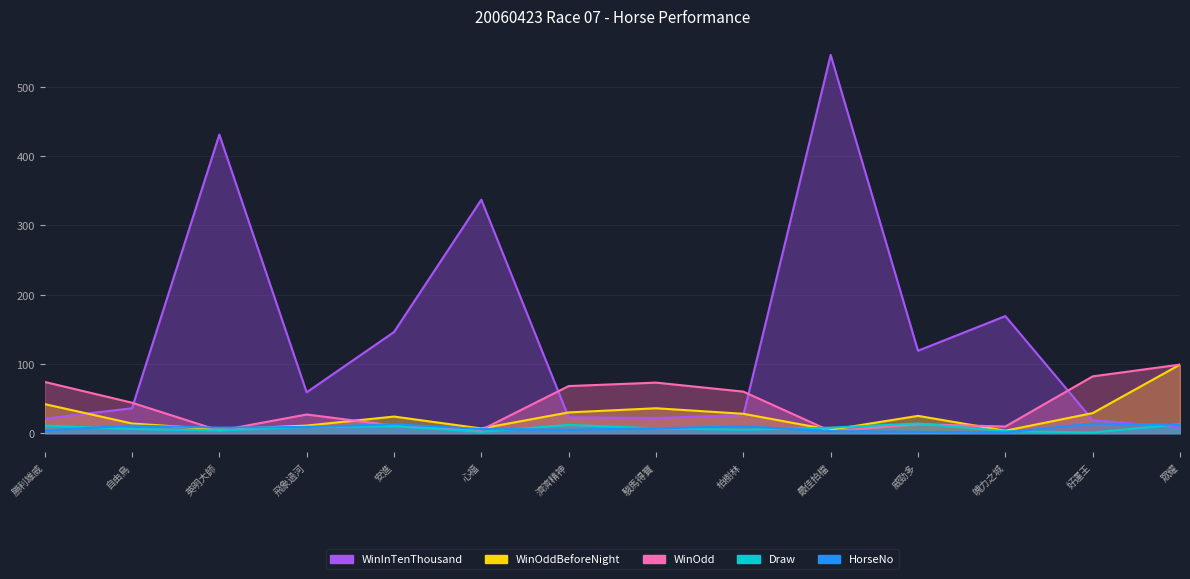

What is the lowest value of the HorseNo series?

1.0